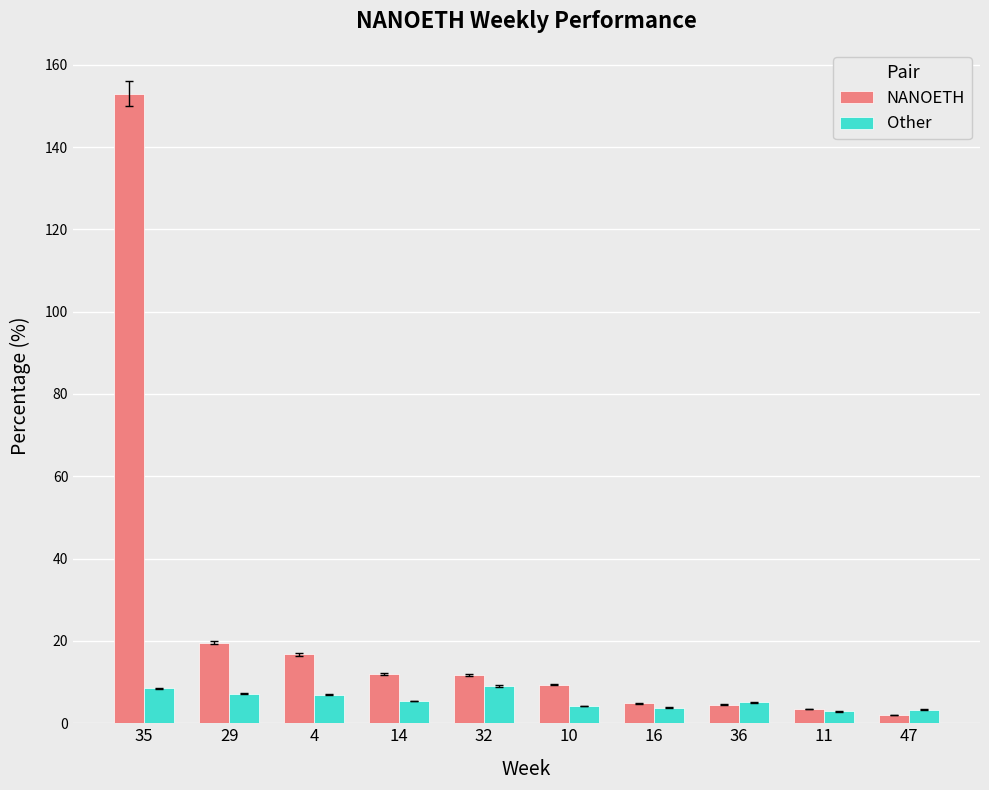

The value of Other at 36 is 5.1. True or false?

True